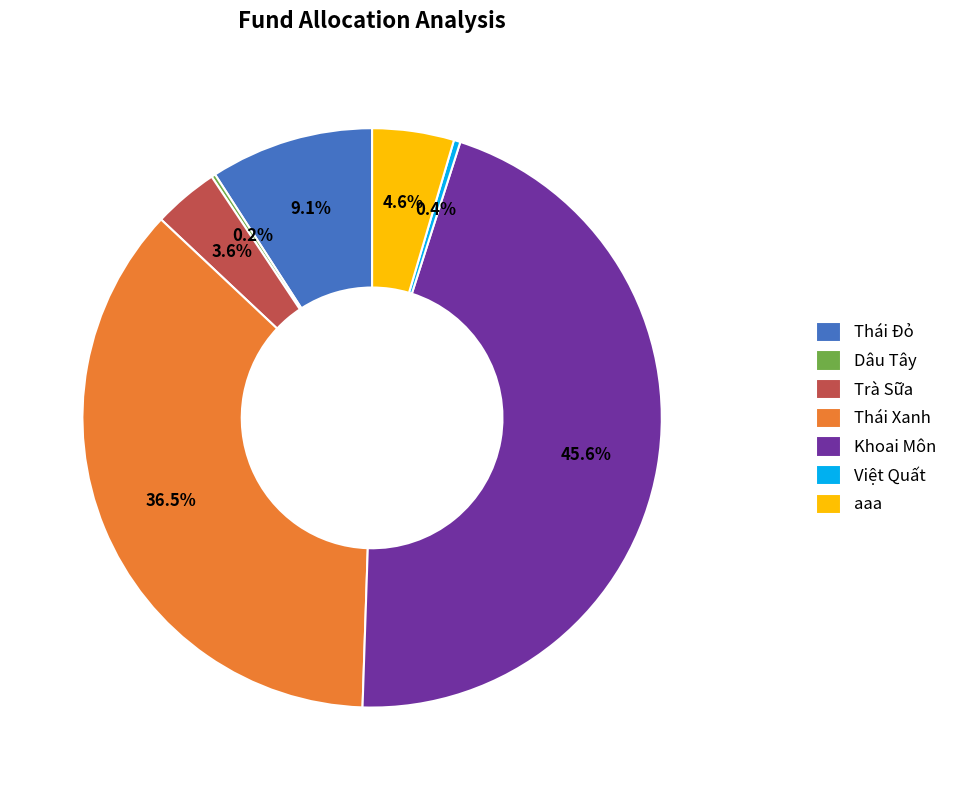

What is the largest slice in the pie chart?

Khoai Môn